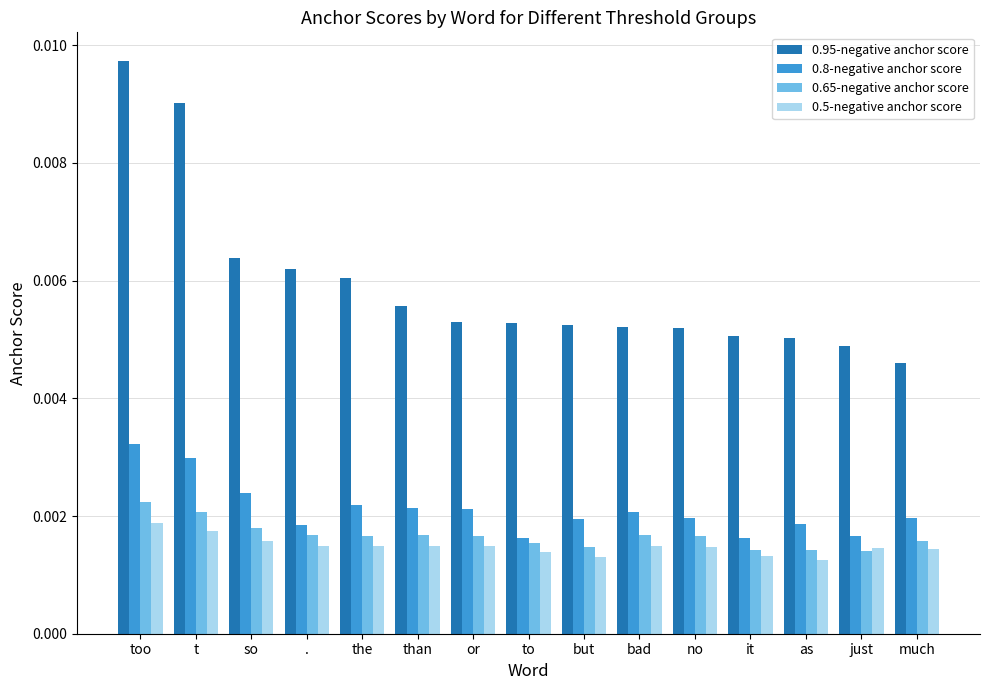

What is the label of the 14th bar from the right?

t